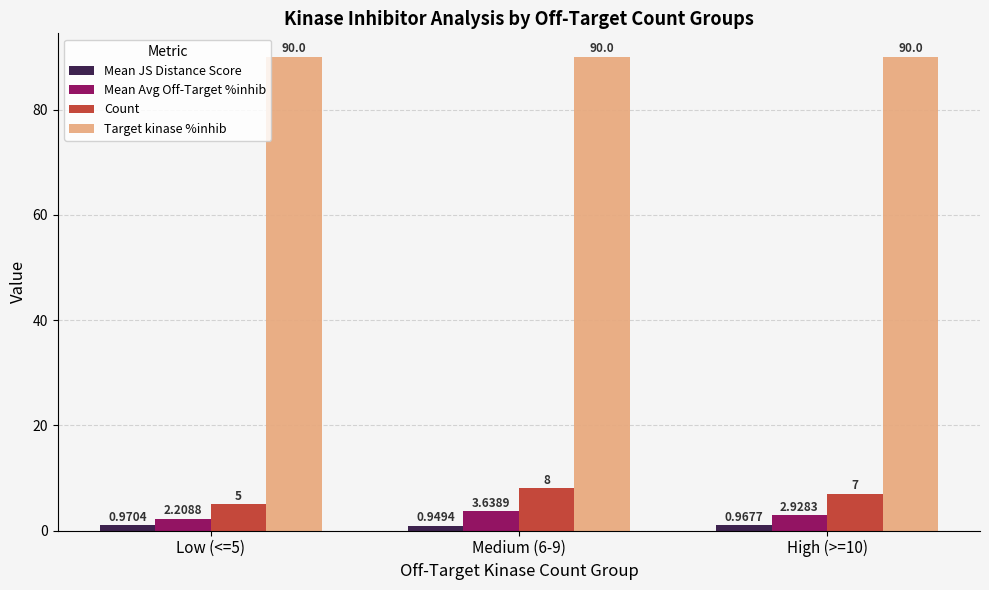

At Low (<=5), list the series in order from smallest to largest.

Mean JS Distance Score, Mean Avg Off-Target %inhib, Count, Target kinase %inhib